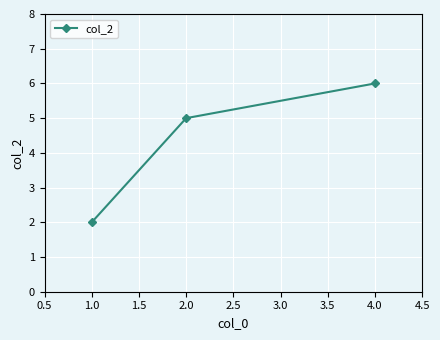

Which category has the lowest value across all series?

1.0